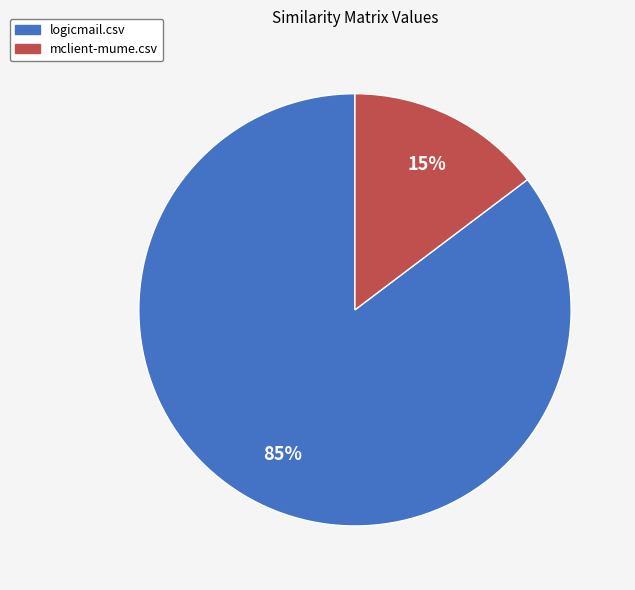

How many slices are in this pie chart?

2